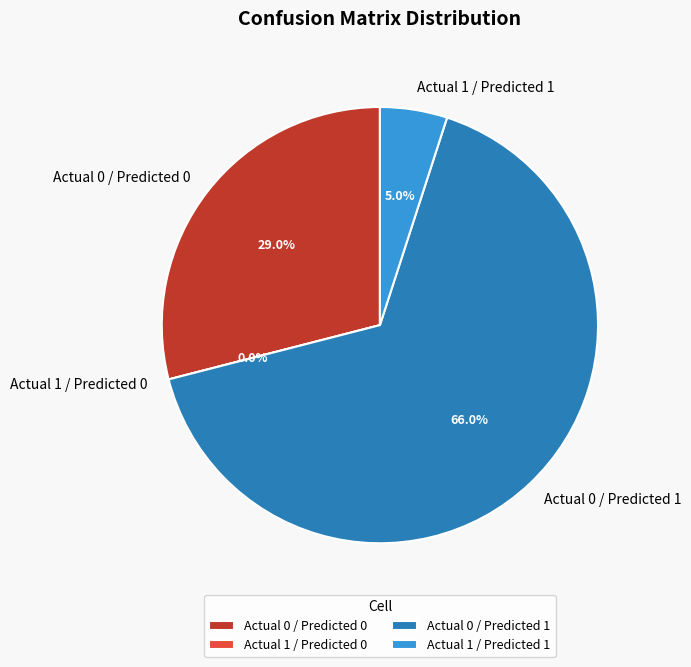

What is the largest slice in the pie chart?

Actual 0 / Predicted 1